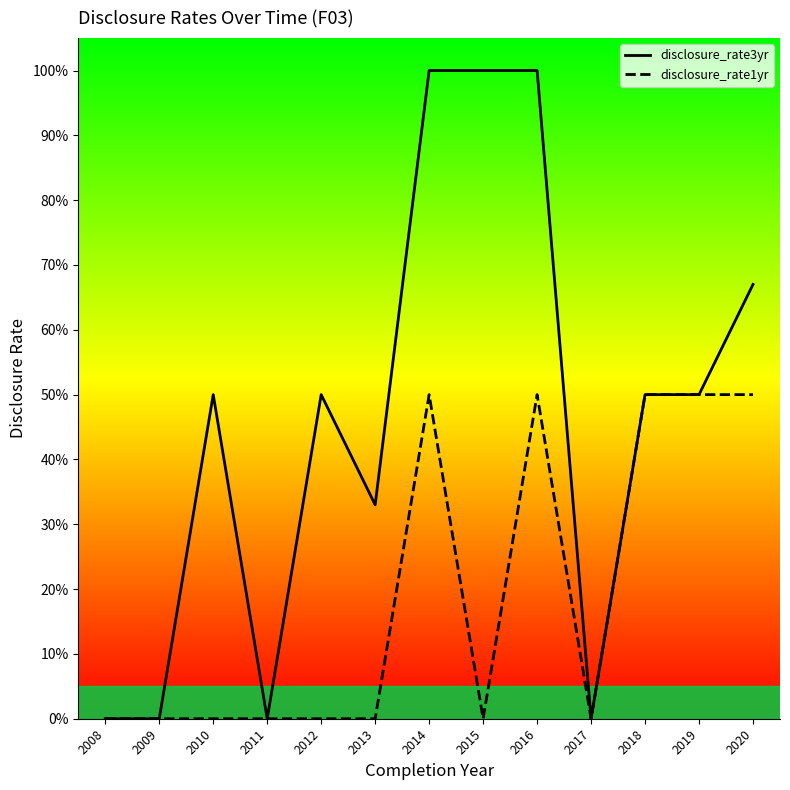

In disclosure_rate3yr, how many points are lower than both neighbors (excluding endpoints)?

3